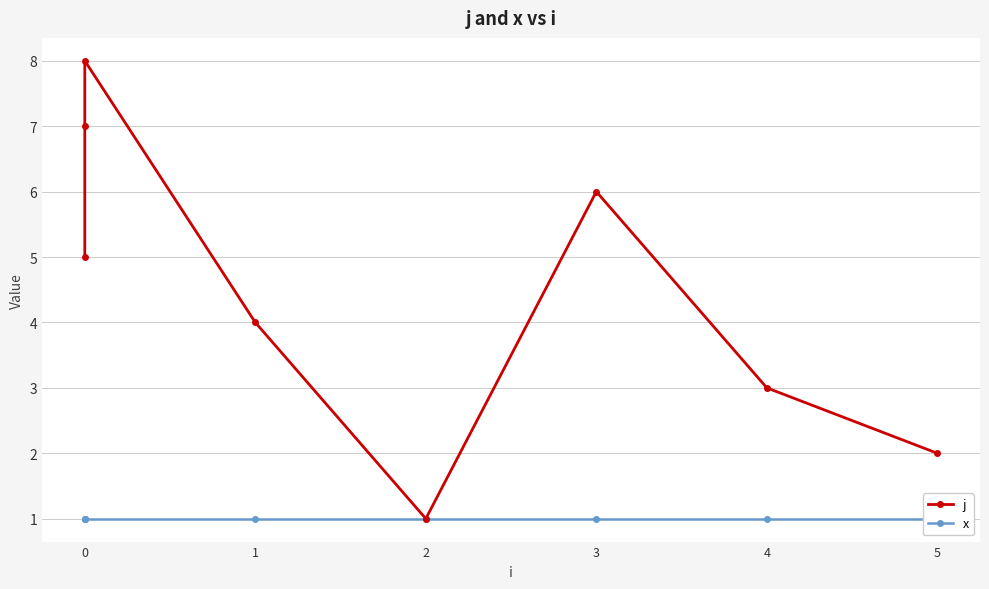

How many distinct data groups are displayed?

2